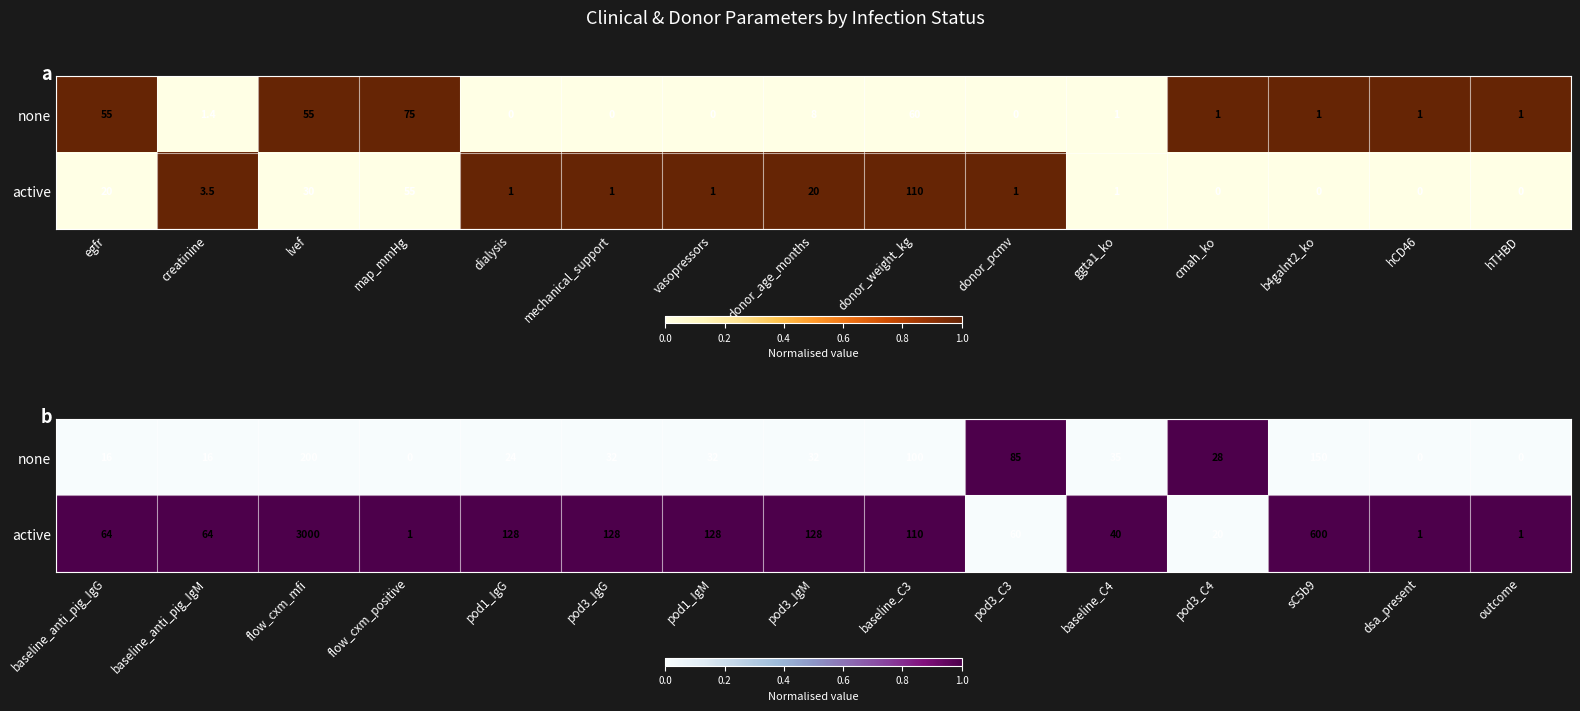

At how many categories does at least one series exceed 0?

15